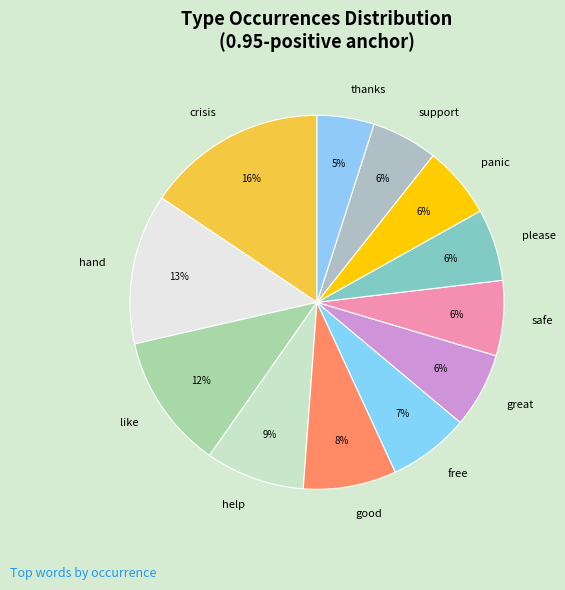

Which has a higher value, good or like?

like